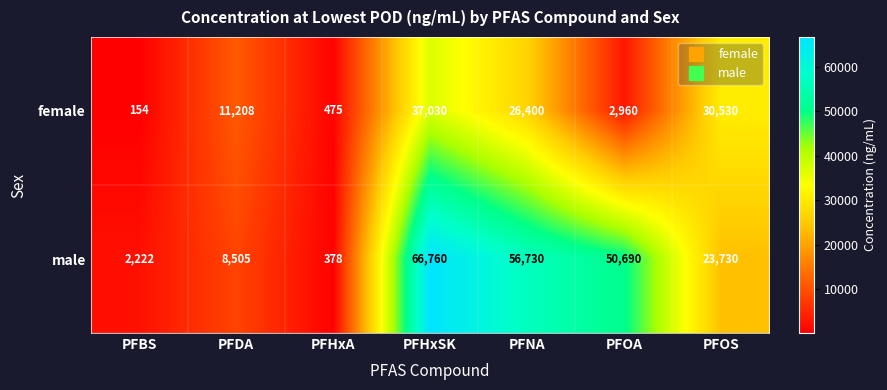

At which category is the sum across all series the highest?

PFHxSK